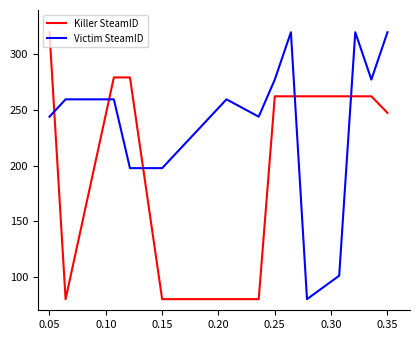

List the series in order of their overall mean, highest first.

Victim SteamID, Killer SteamID